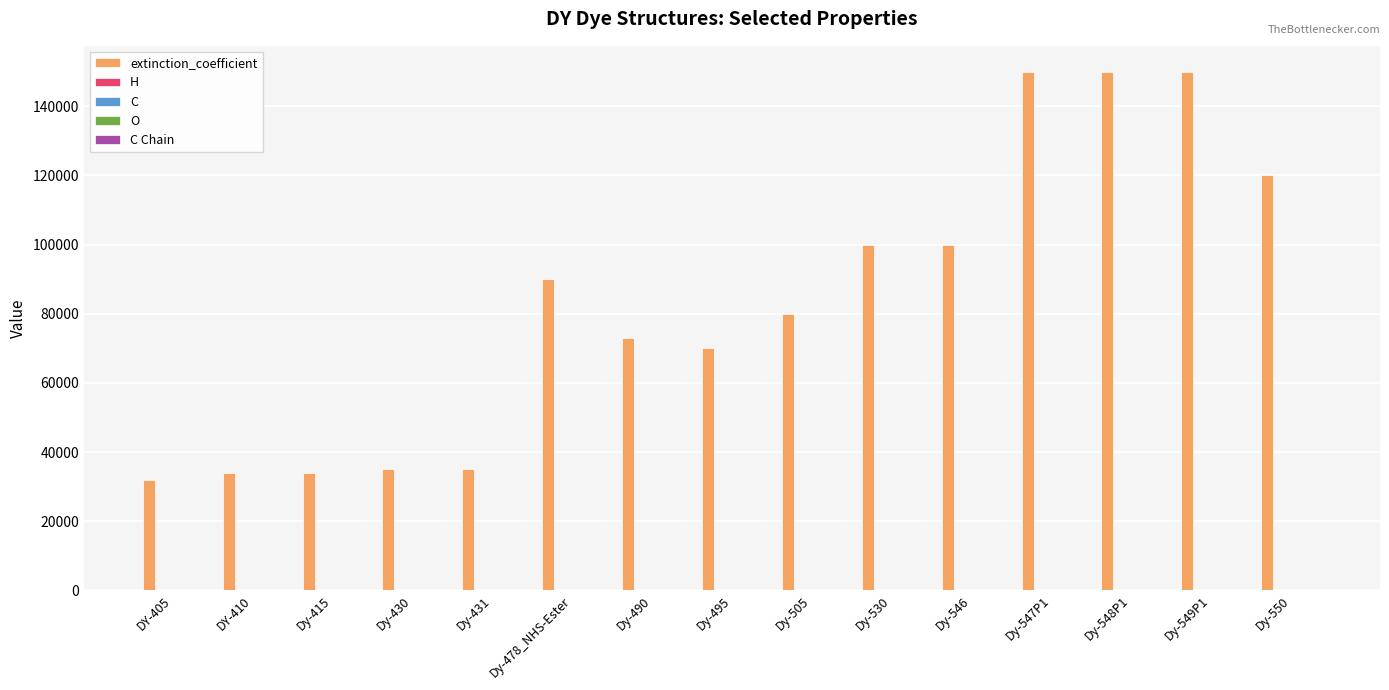

Which series has the widest spread of values?

extinction_coefficient